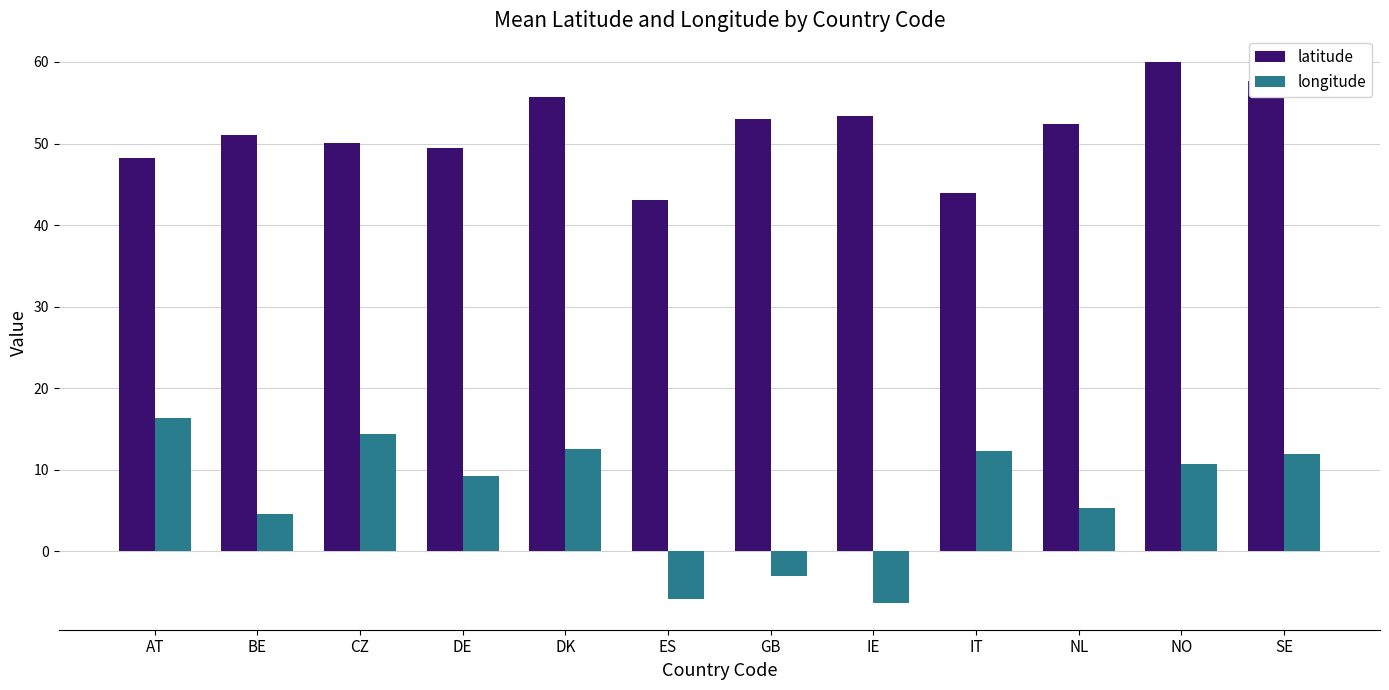

What is the difference between the maximum and minimum values in the longitude series?

22.7